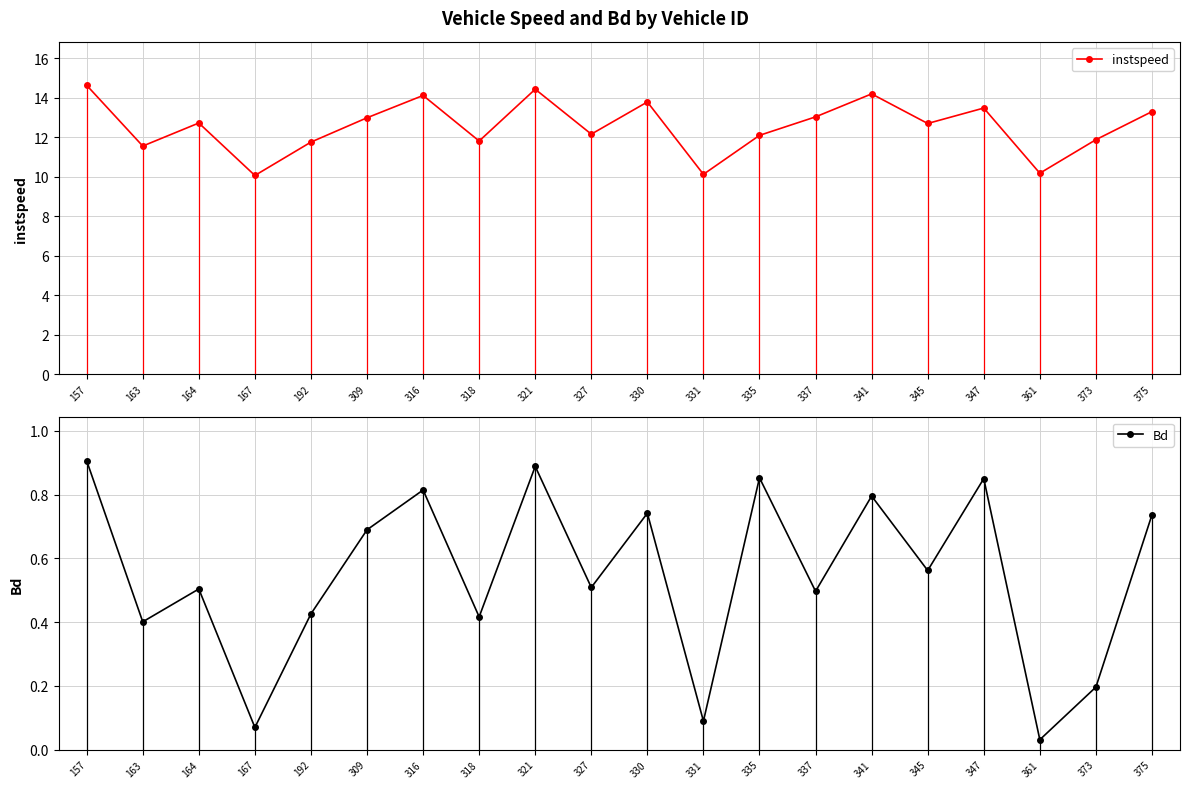

Where is the first local maximum for instspeed?

164